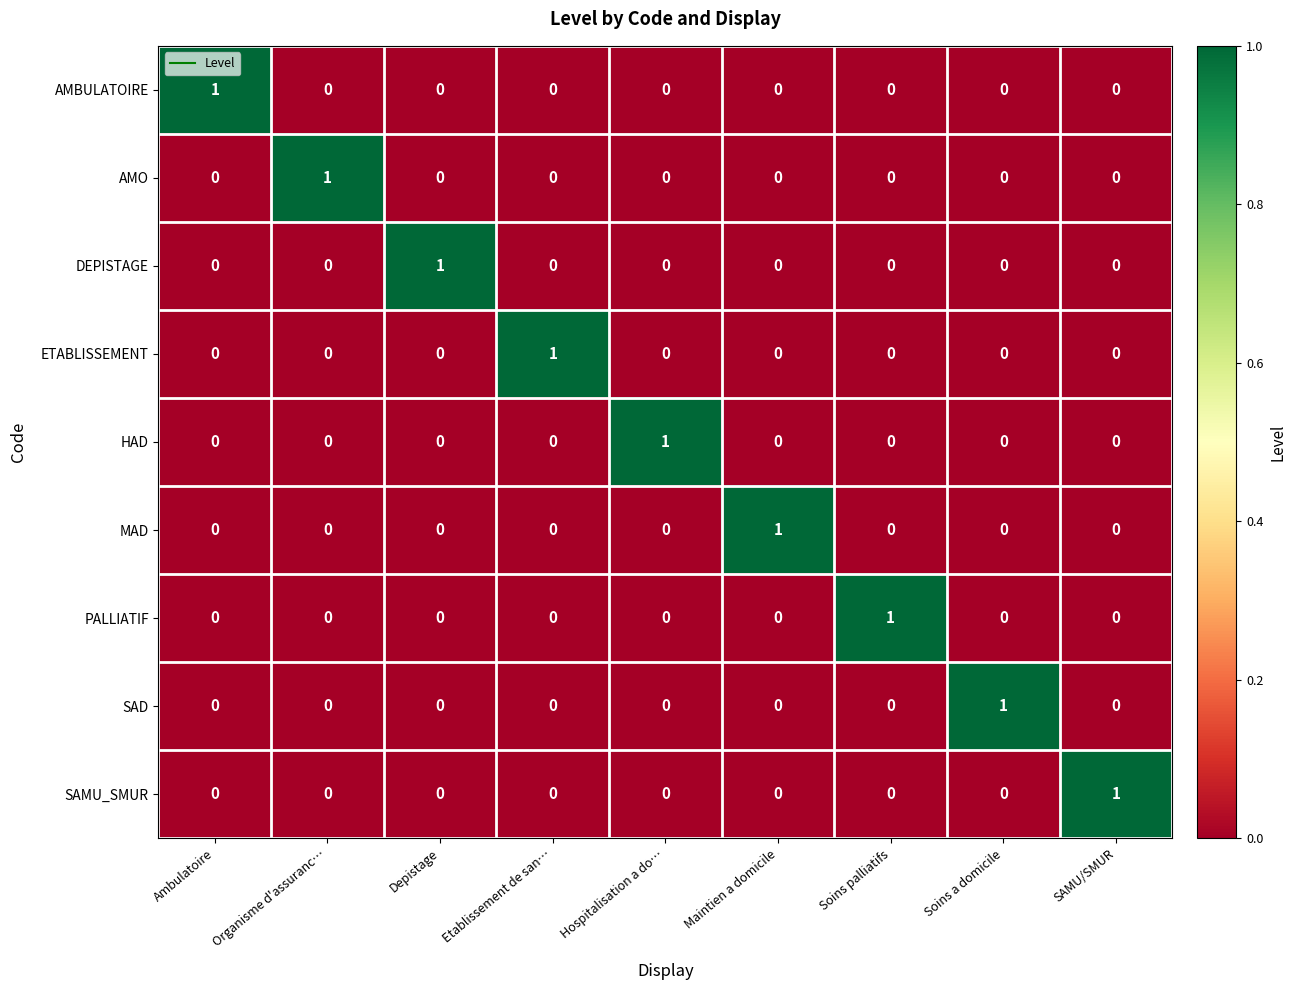

Is it true that DEPISTAGE equals -1 at SAMU/SMUR?

False